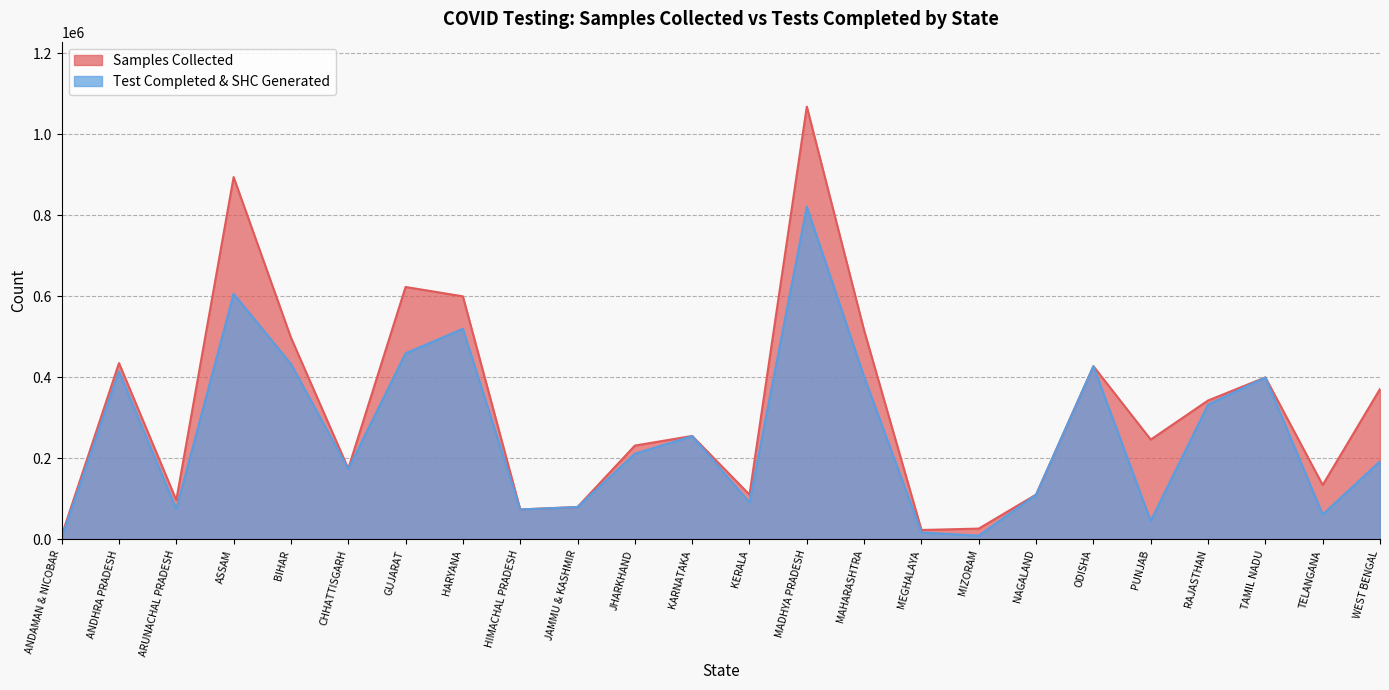

Which series has the largest total across all categories?

Samples Collected